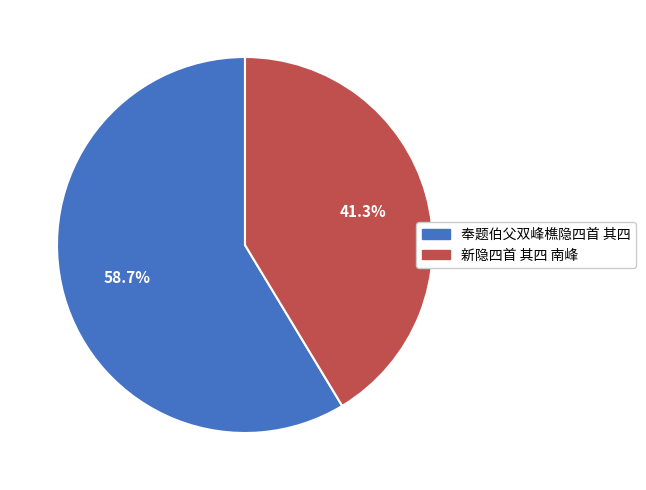

Approximately how many times larger is the value at 新隐四首 其四 南峰 compared to 奉题伯父双峰樵隐四首 其四?

0.7